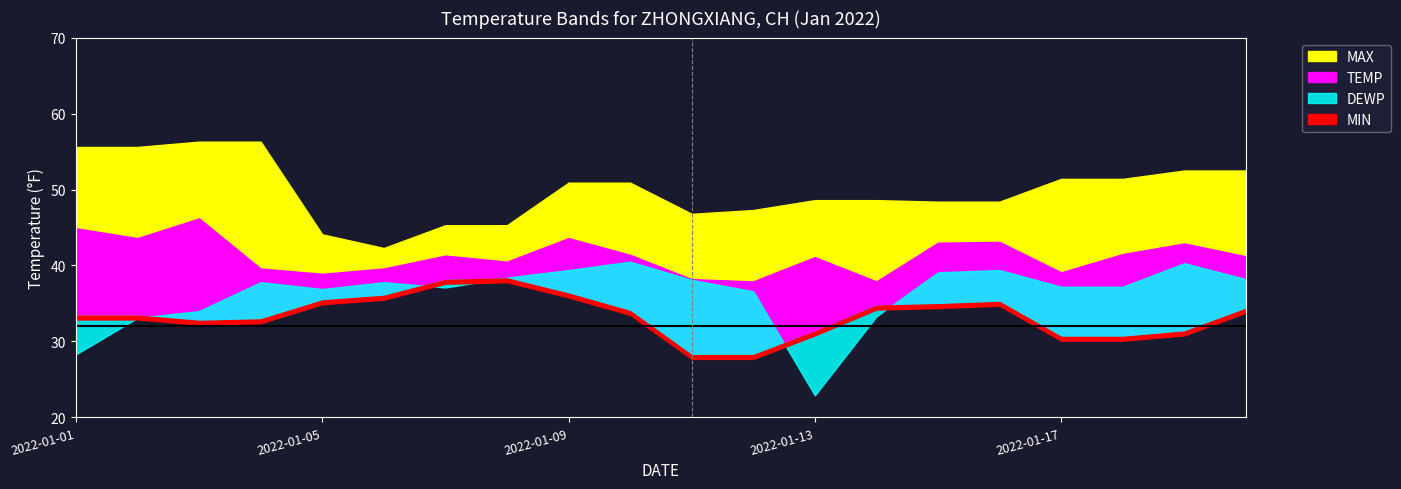

What is the minimum value shown in the chart?

22.9